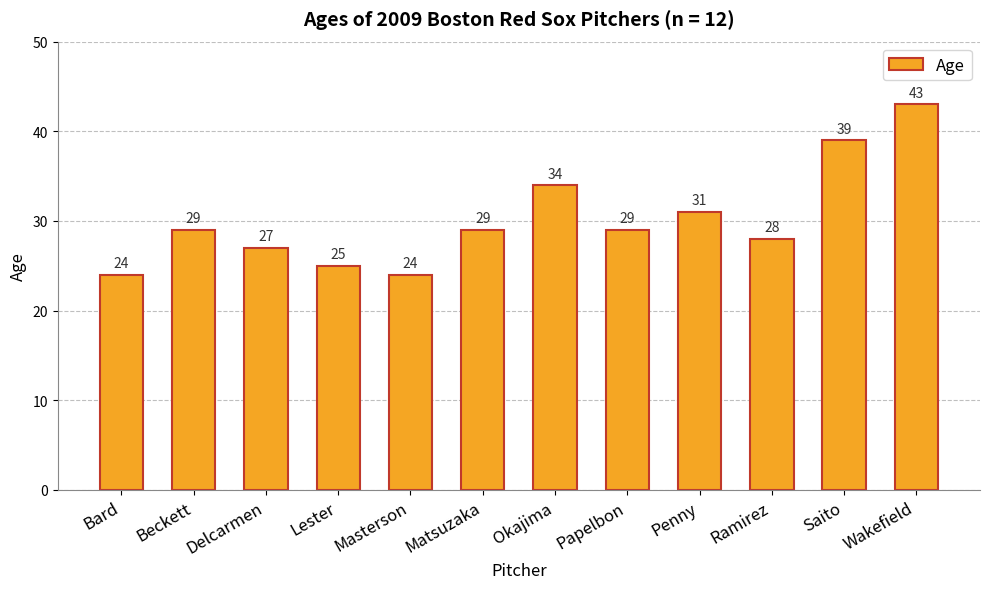

Is it true that the value at Saito is 11?

False